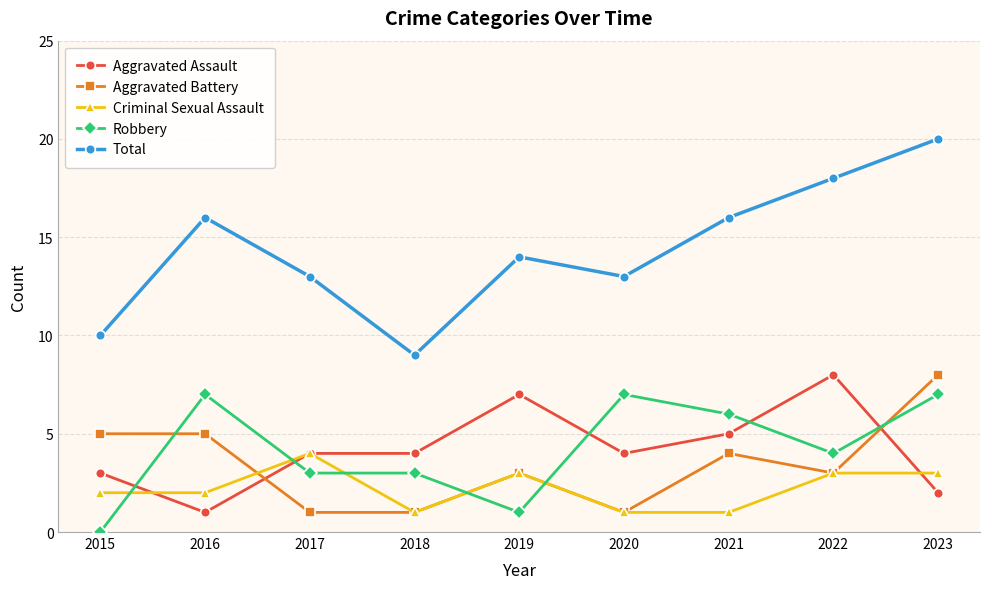

The value of Criminal Sexual Assault at 2018 is 1. True or false?

True